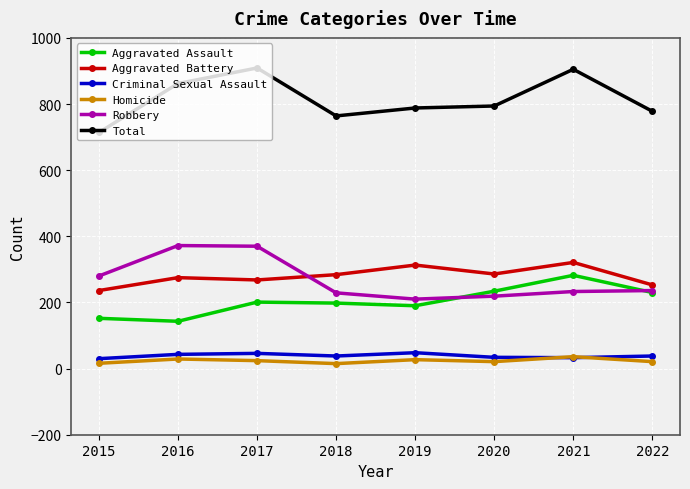

The Aggravated Assault series shows 123 at 2019. True or false?

False